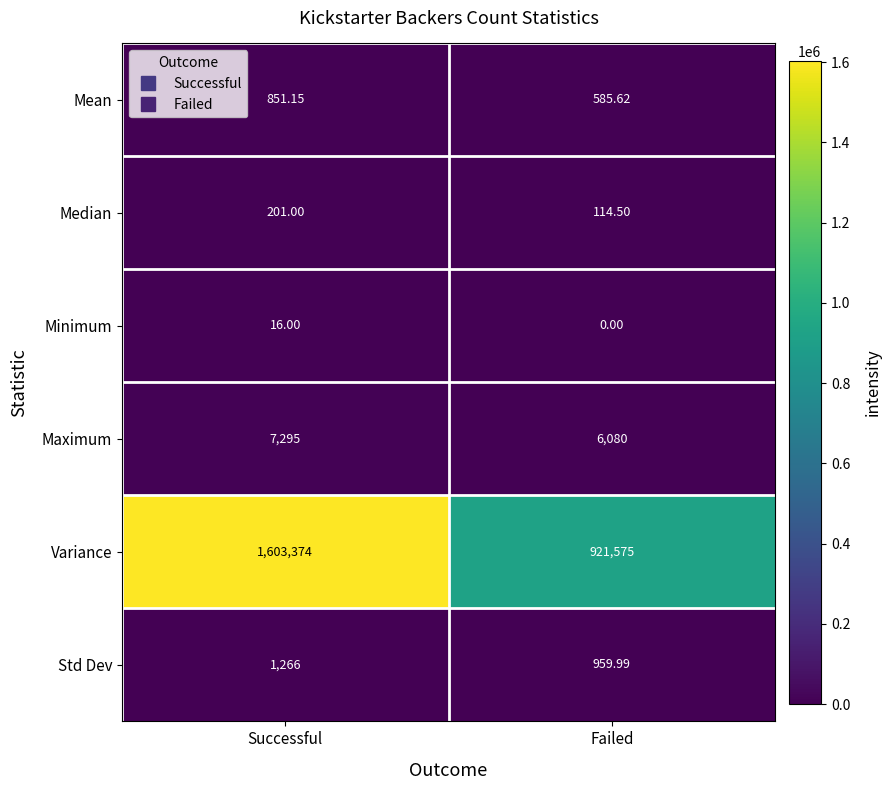

At which label does Maximum reach its minimum?

Failed